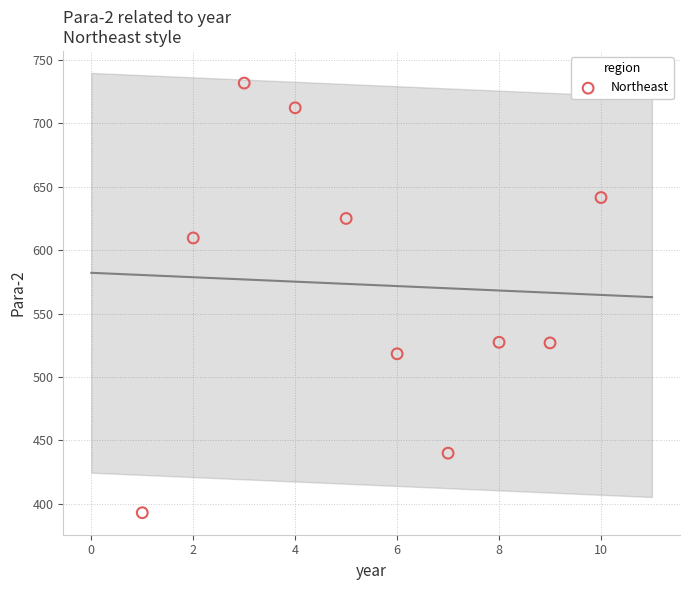

What is the range of Y values (max minus min)?

339.0